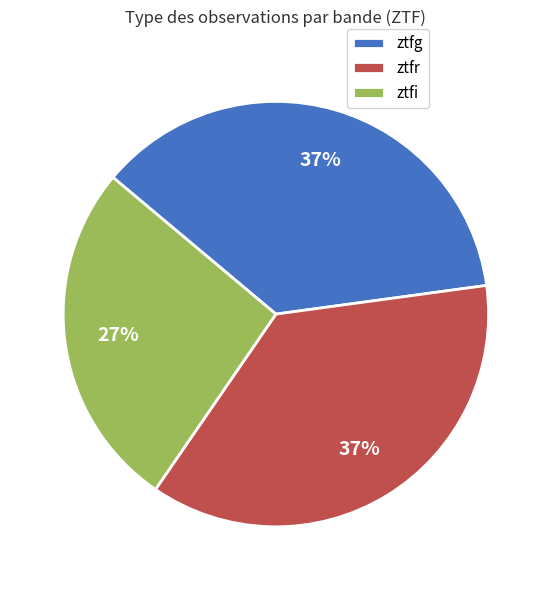

Is the sum of ztfr and ztfi greater than half?

Yes